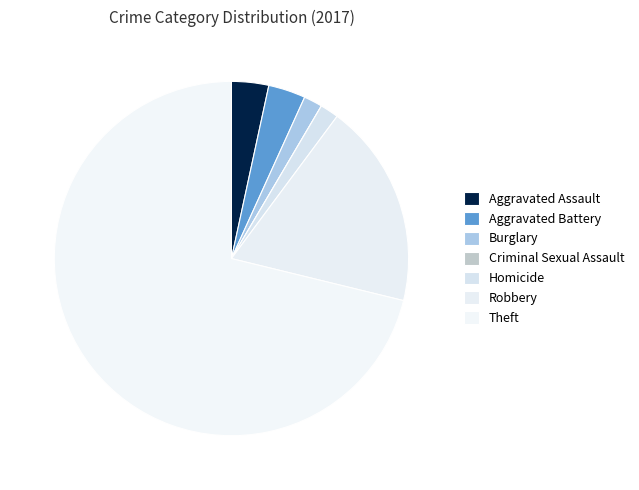

Is there any slice that represents more than half of the pie?

Yes